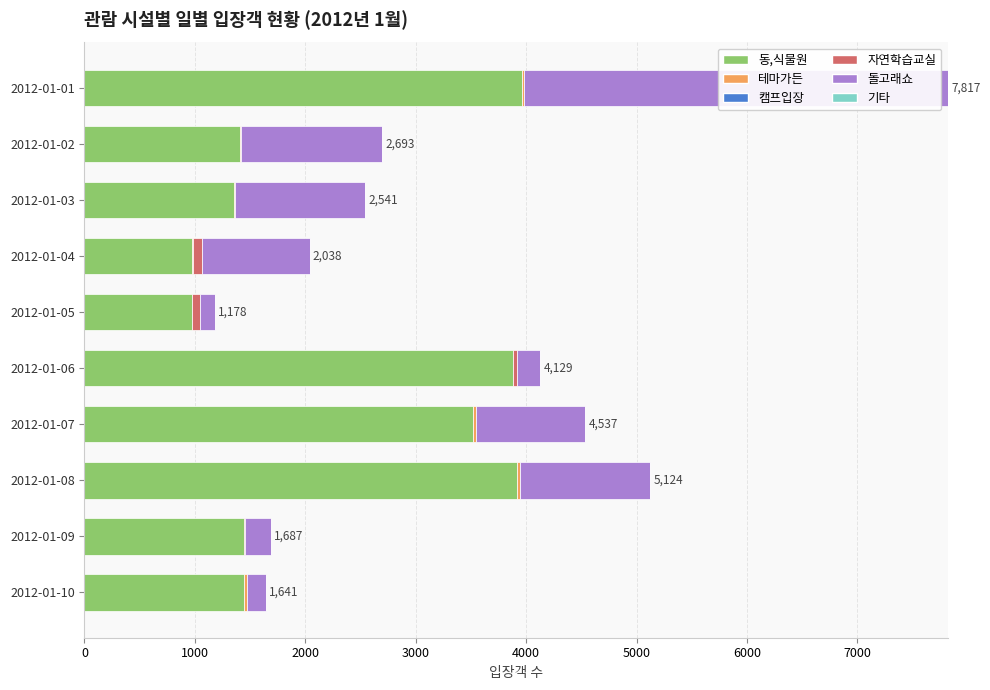

Where is 동,식물원 nearest to the value 2466?

2012-01-10